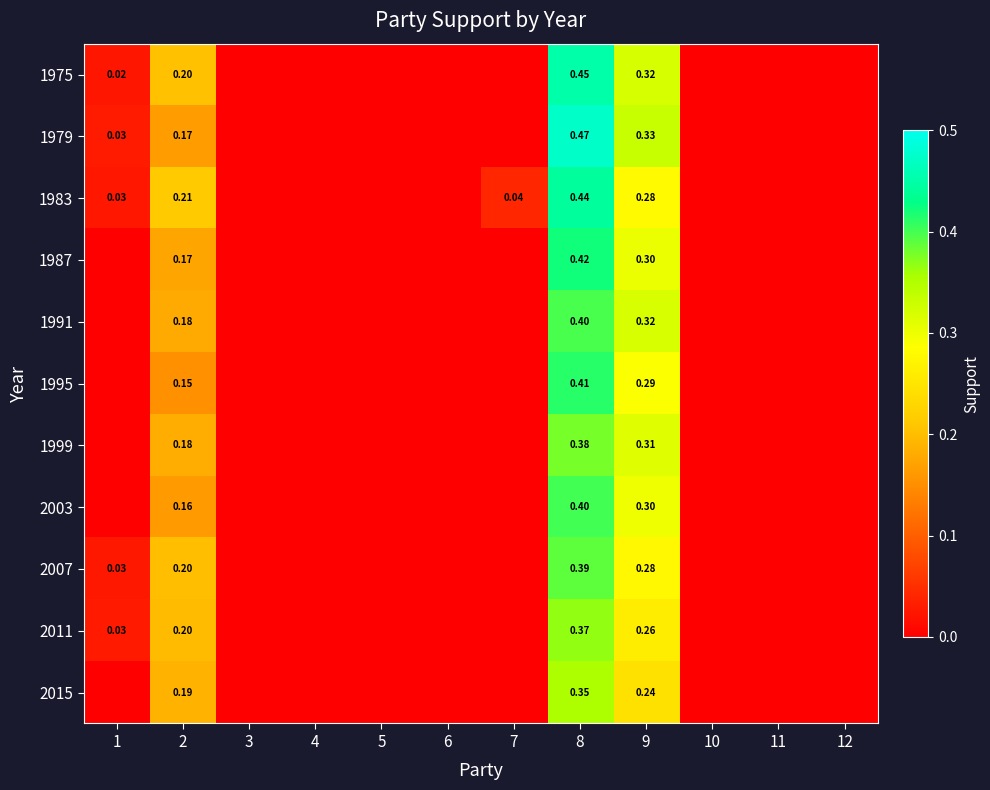

At how many categories does at least one series exceed 0?

5